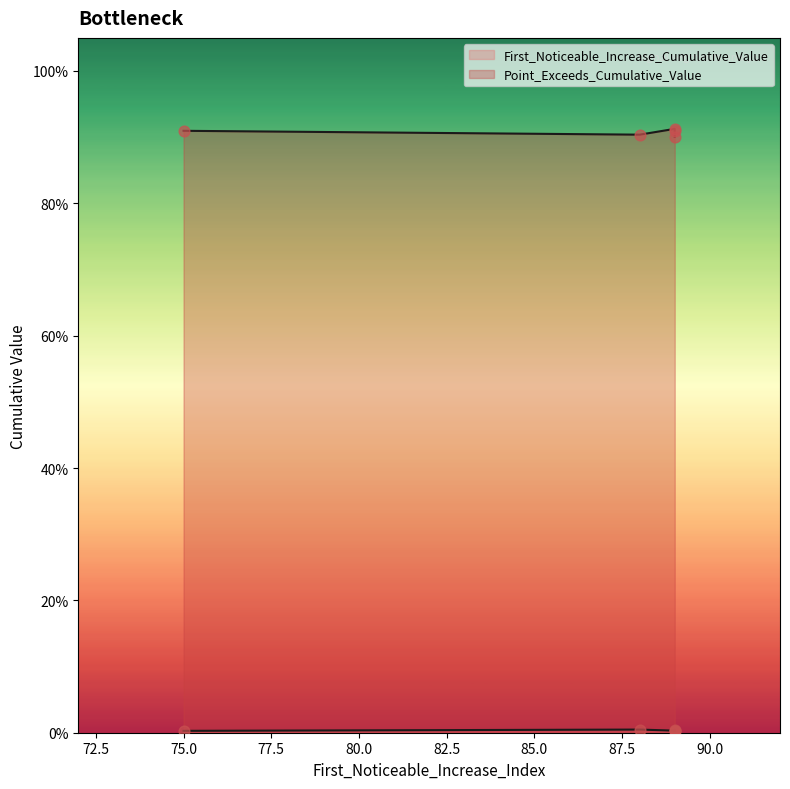

At which category is the sum across all series the highest?

89